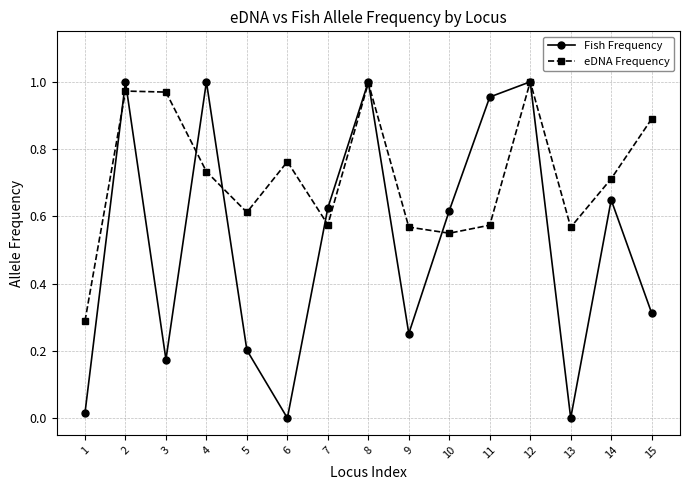

At 15, list the series in order from largest to smallest.

eDNA Frequency, Fish Frequency